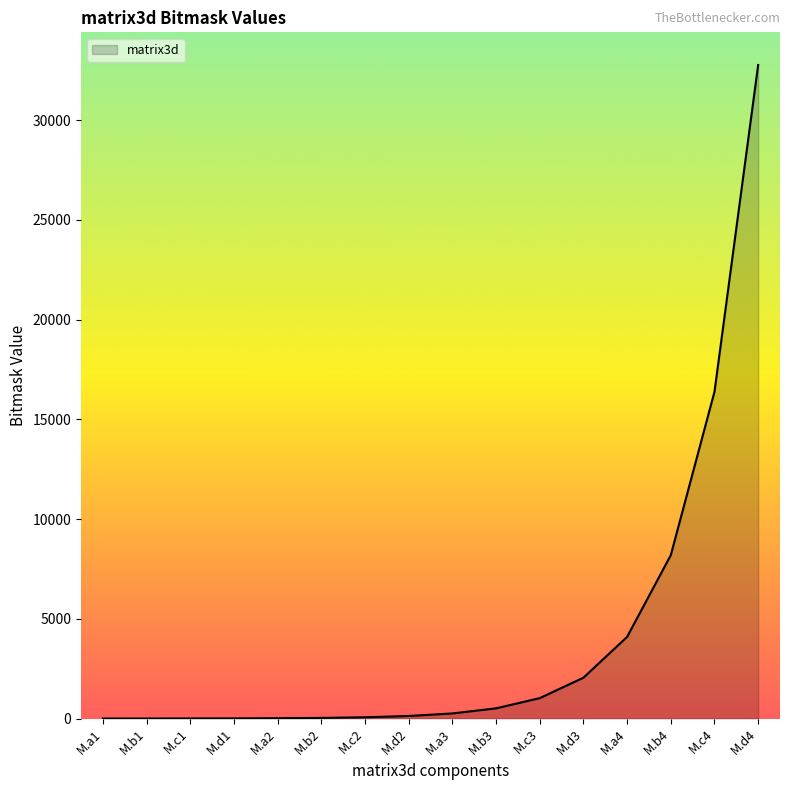

Is it true that the value at M.a4 is 4096?

True